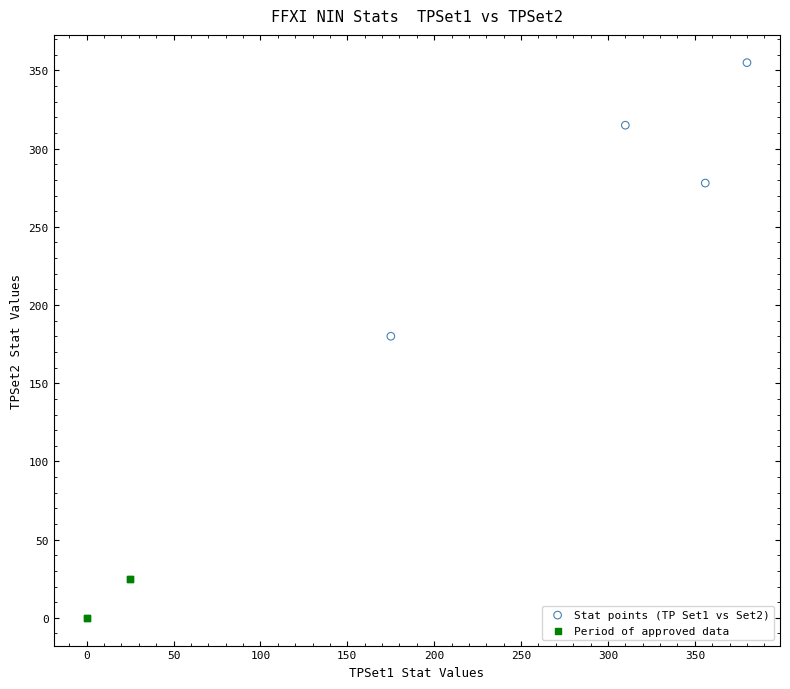

Which series contains the highest Y value?

Stat points (TP Set1 vs Set2)